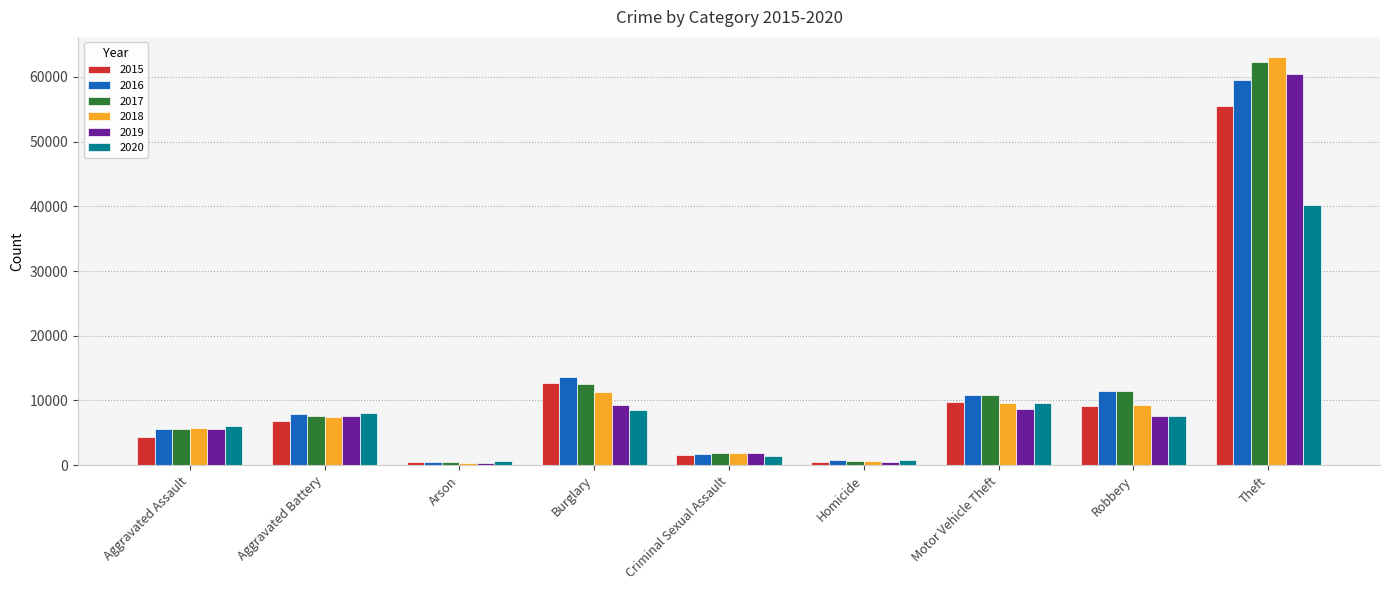

Which series changed the most between Aggravated Battery and Burglary?

2015